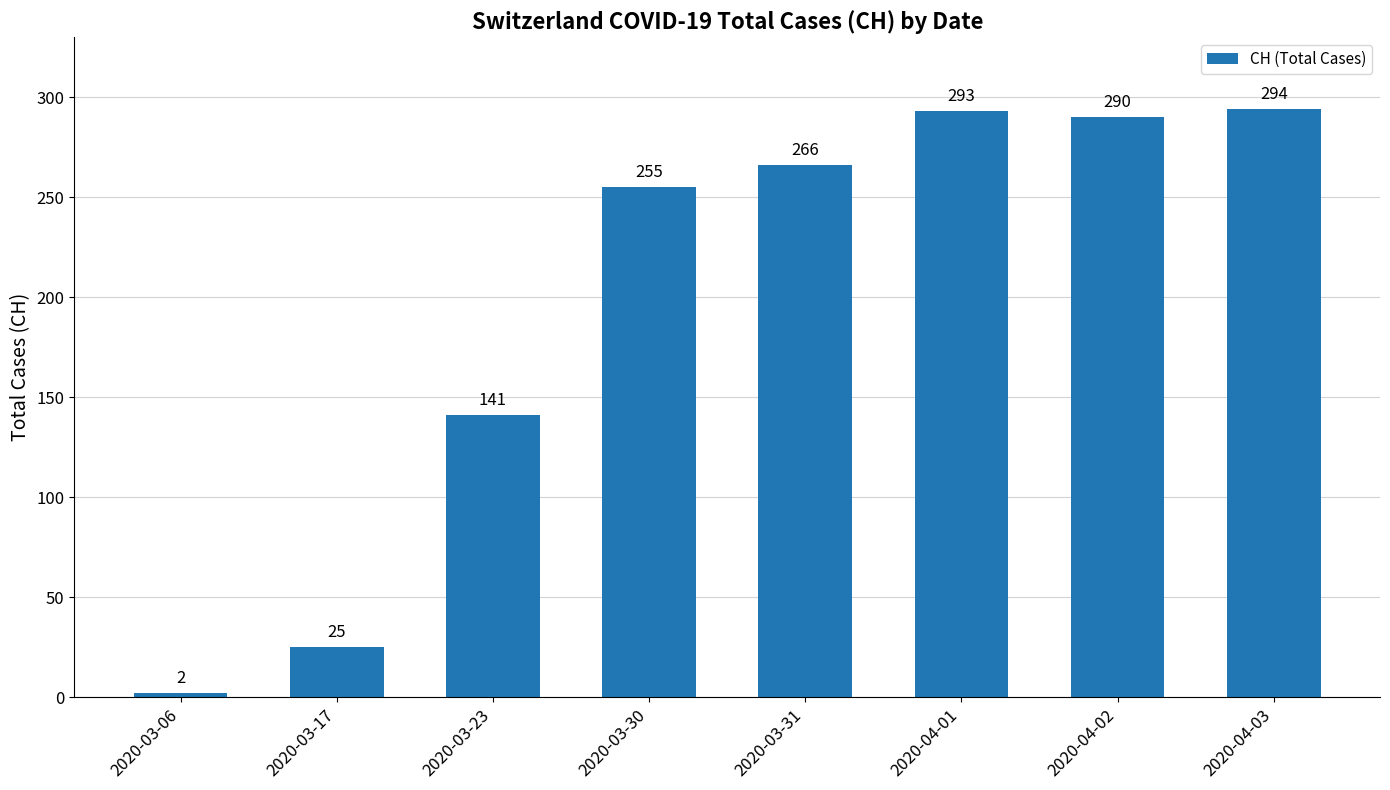

Between 2020-03-30 and 2020-04-03, which is larger?

2020-04-03